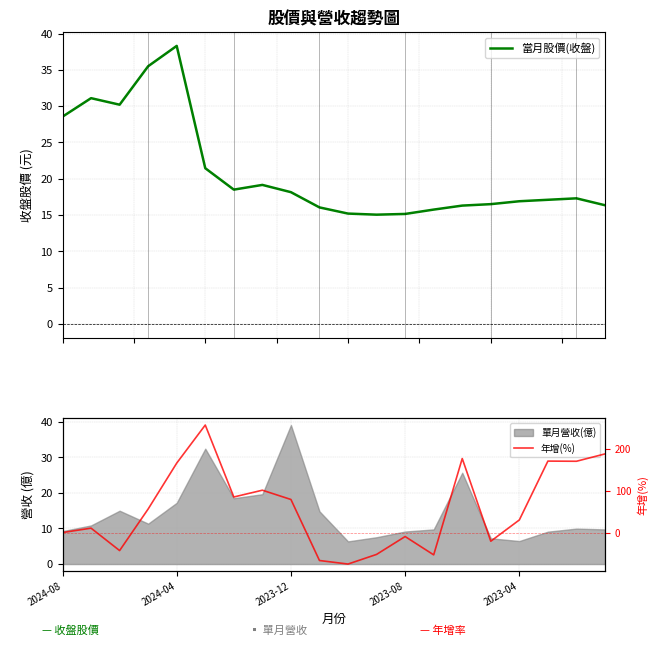

What is the approximate value of 當月股價(收盤) at 2024-08?

28.6